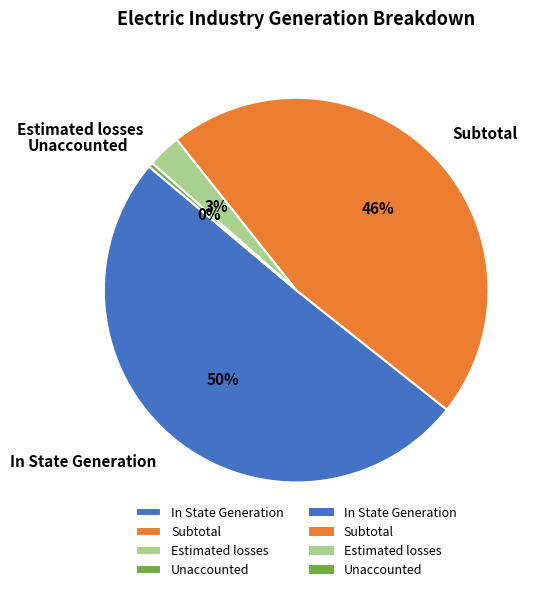

Is the sum of Subtotal and In State Generation greater than half?

Yes